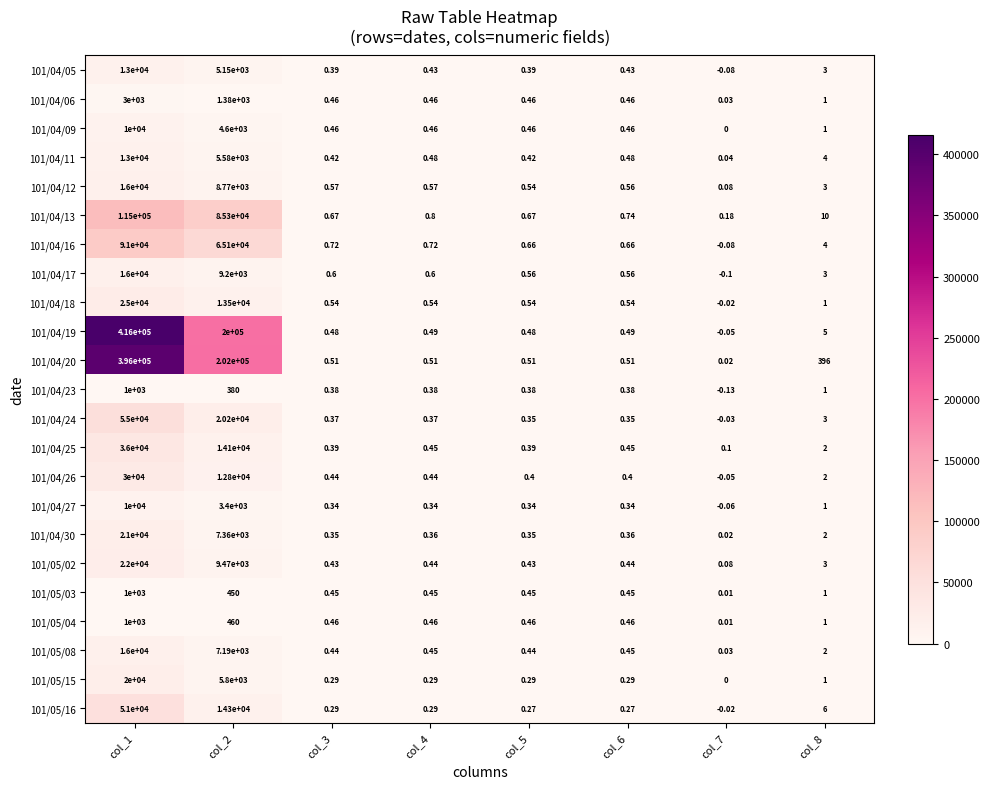

Is the value of 101/04/23 at col_2 greater than the value of 101/04/17 at col_1?

No